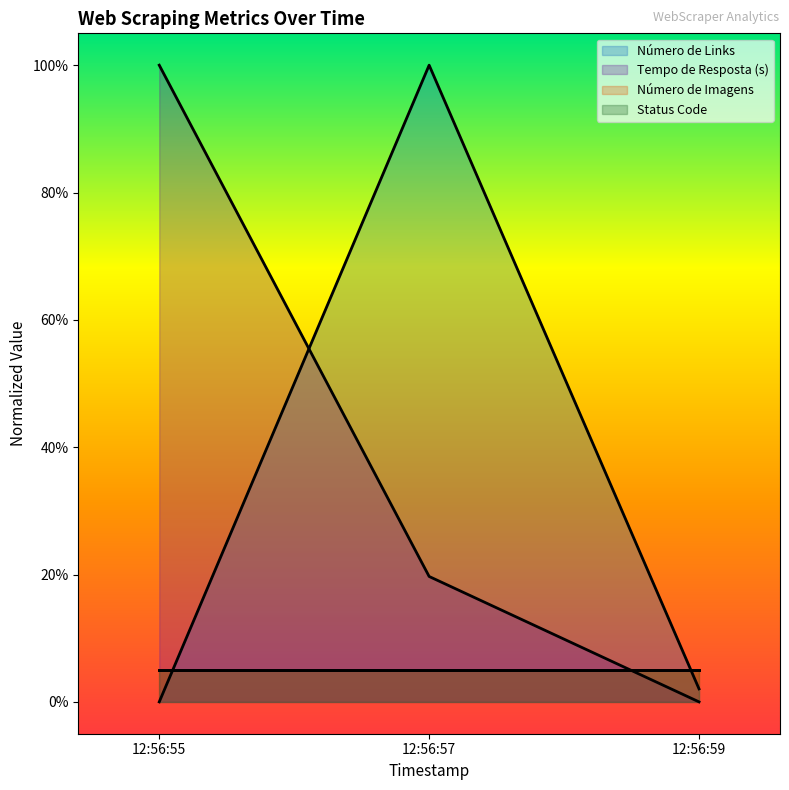

What is the total value across all series at 12:56:55?

1.0